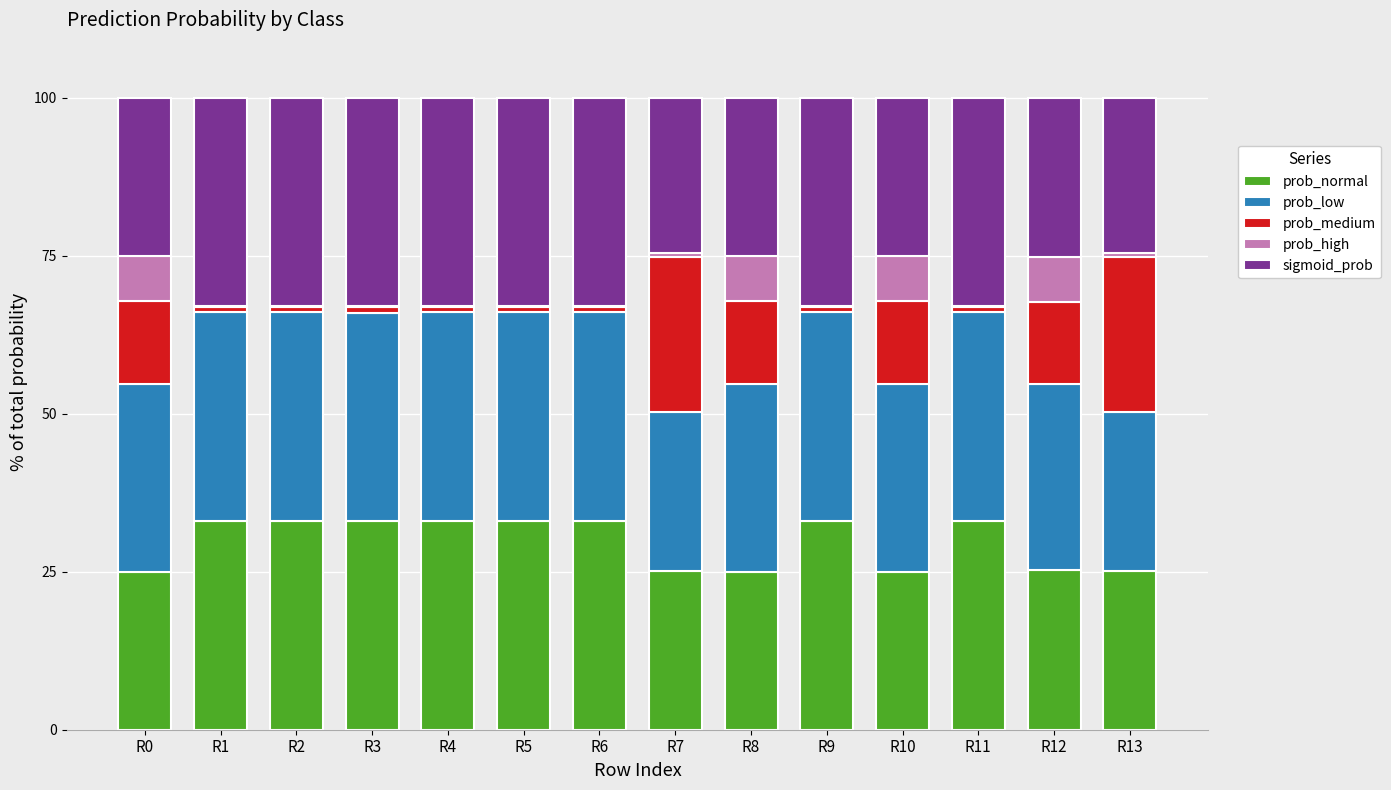

True or false: prob_normal has a value of 48.6 at R3.

False